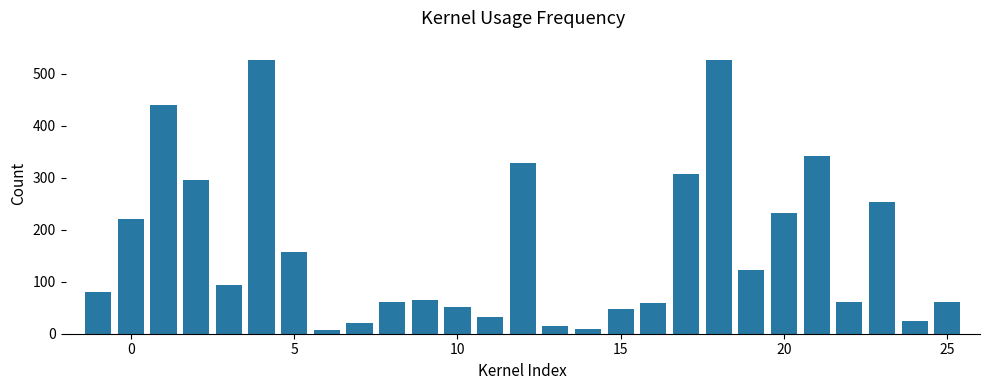

Does the chart contain stacked bars?

No